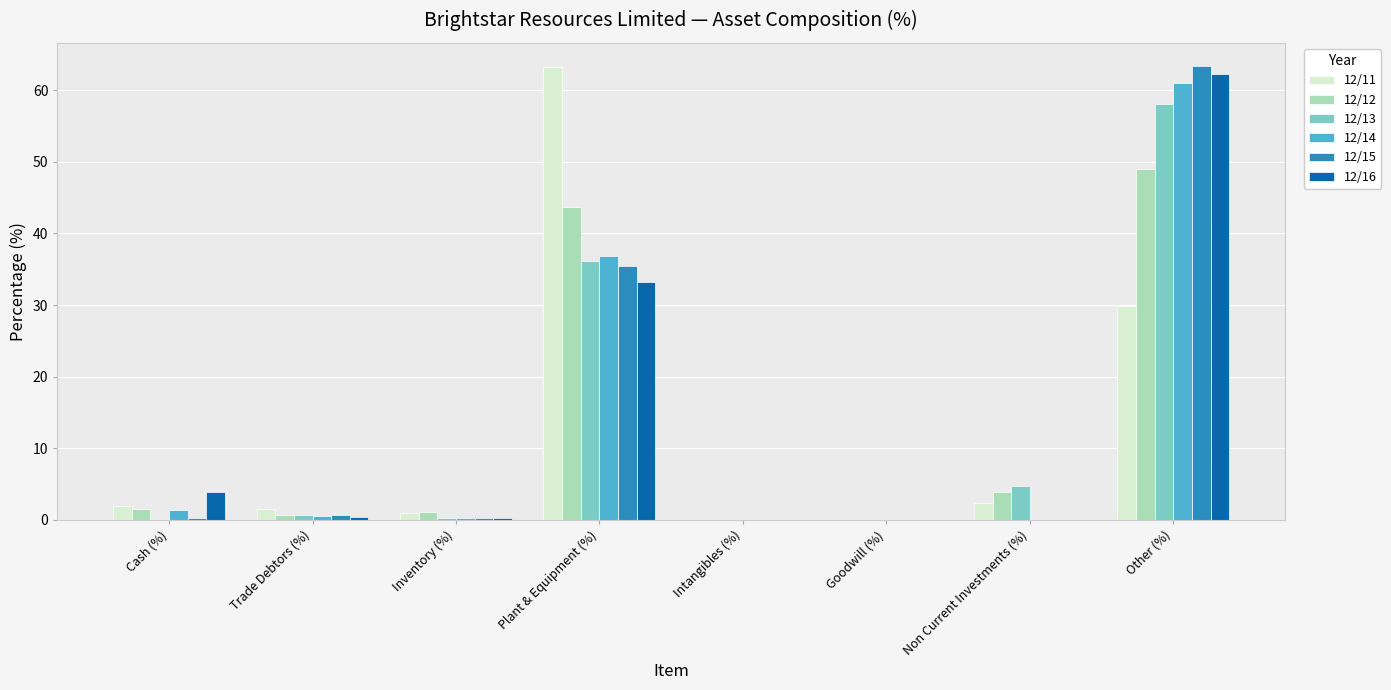

Count the number of categories in the chart.

8